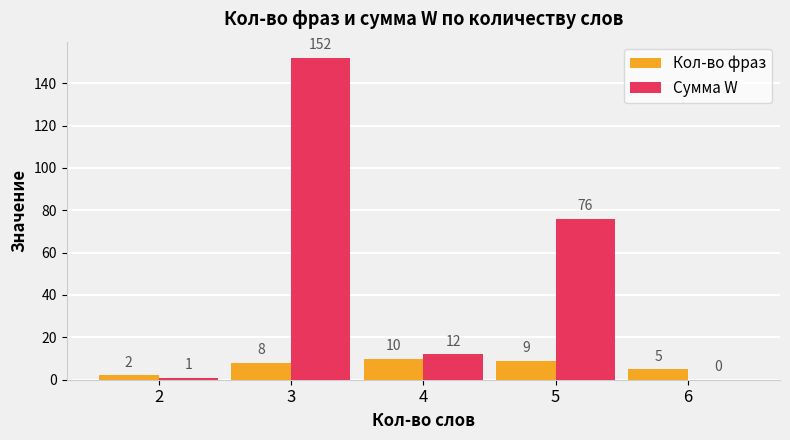

What are all the series names shown in the legend?

Кол-во фраз, Сумма W